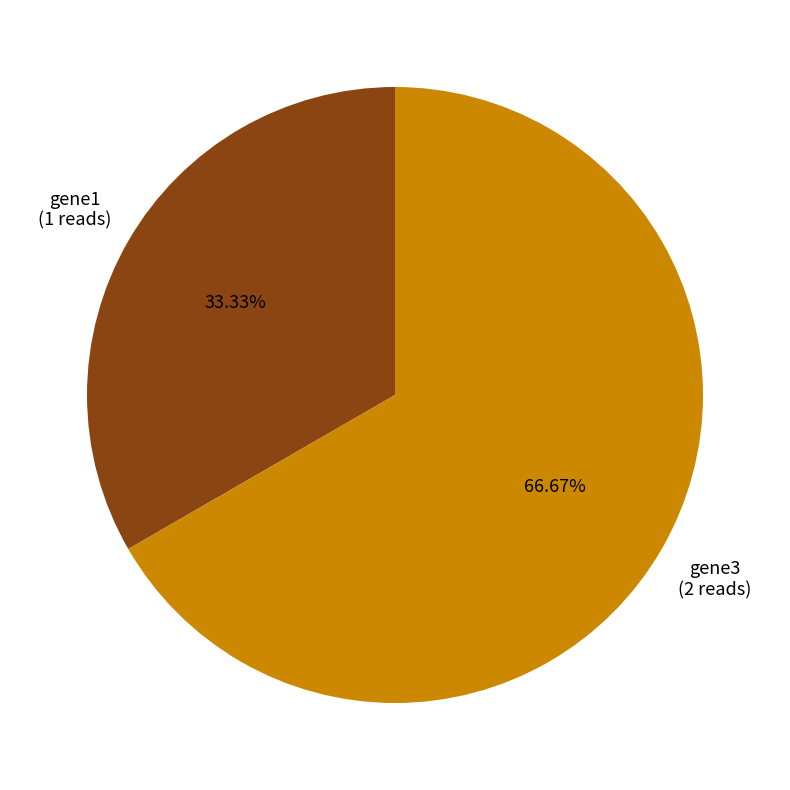

Does any single category account for the majority?

Yes